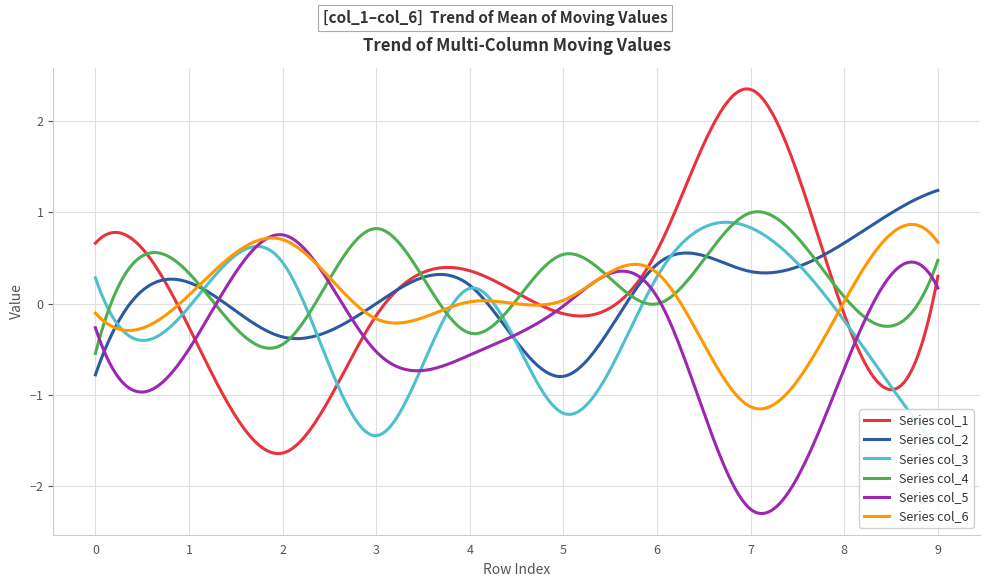

In col_6, how many points are lower than both neighbors (excluding endpoints)?

2